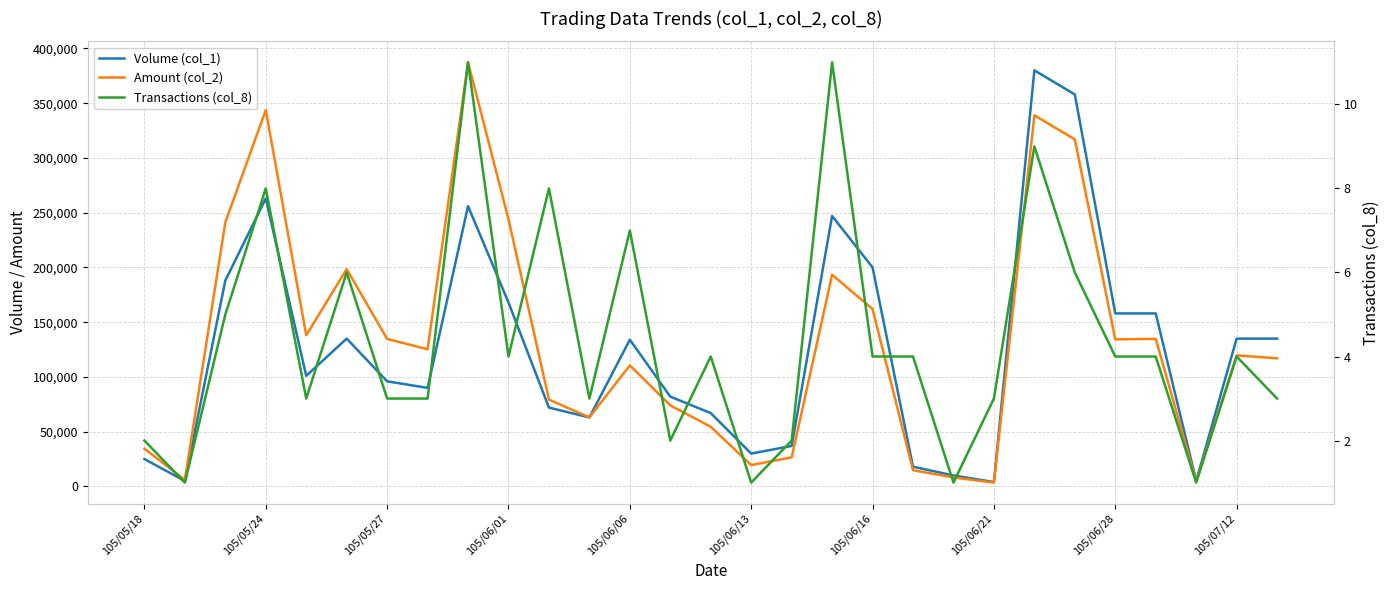

Reading left to right, what are all the values shown in this chart?

Volume (col_1): 25000	5000	188000	263000	101000	135000	96000	90000	256000	168000	72000	63000	134000	82000	67000	30000	37000	247000	200000	18000	10000	4000	380000	358000	158000	158000	5000	135000	135000
Amount (col_2): 34500	6000	241170	343740	138070	198450	134710	125260	387290	244000	79290	63100	110510	74020	54460	19500	26540	193300	162000	14810	8200	3490	338900	316950	134300	134760	4350	119690	117010
Transactions (col_8): 2	1	5	8	3	6	3	3	11	4	8	3	7	2	4	1	2	11	4	4	1	3	9	6	4	4	1	4	3